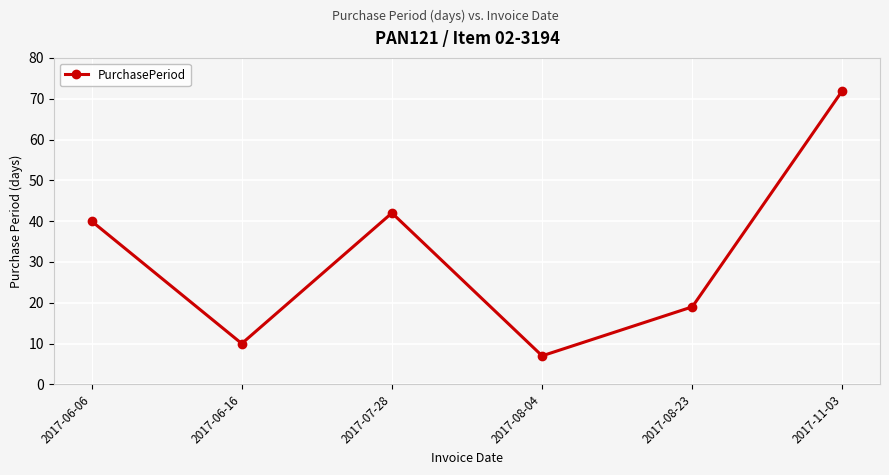

The chart shows a value of 19 at 2017-08-23. True or false?

True